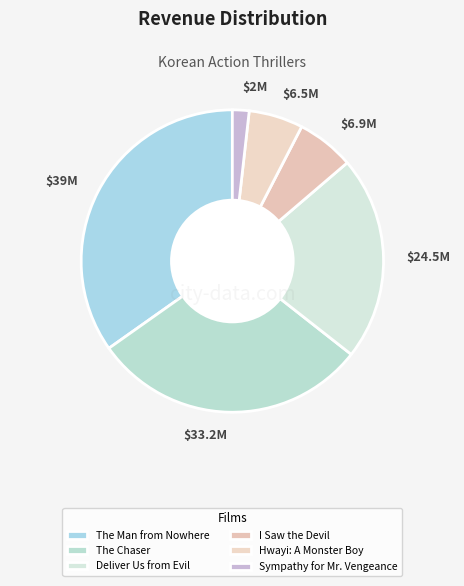

True or false: $24.5M accounts for 11% of the total.

False